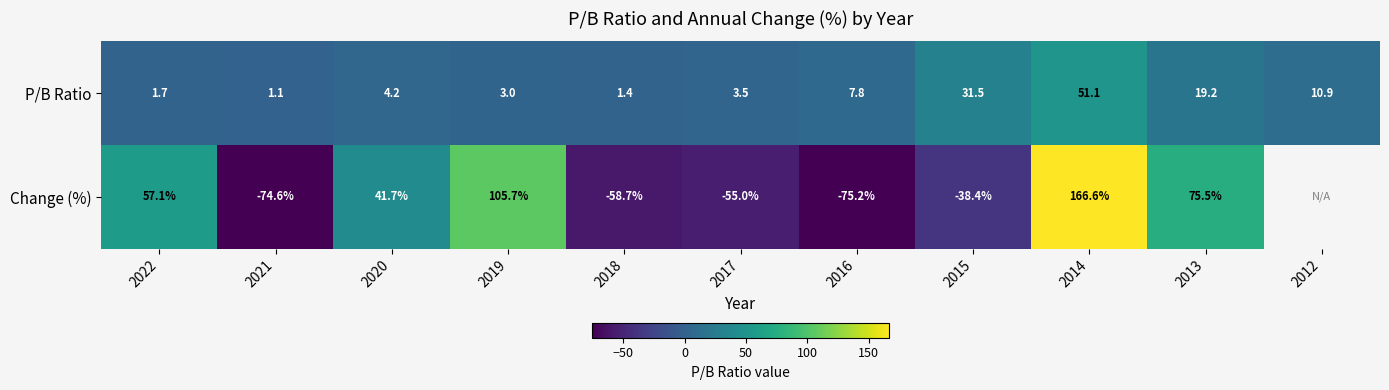

At 2021, list the series in order from largest to smallest.

P/B Ratio, Change (%)